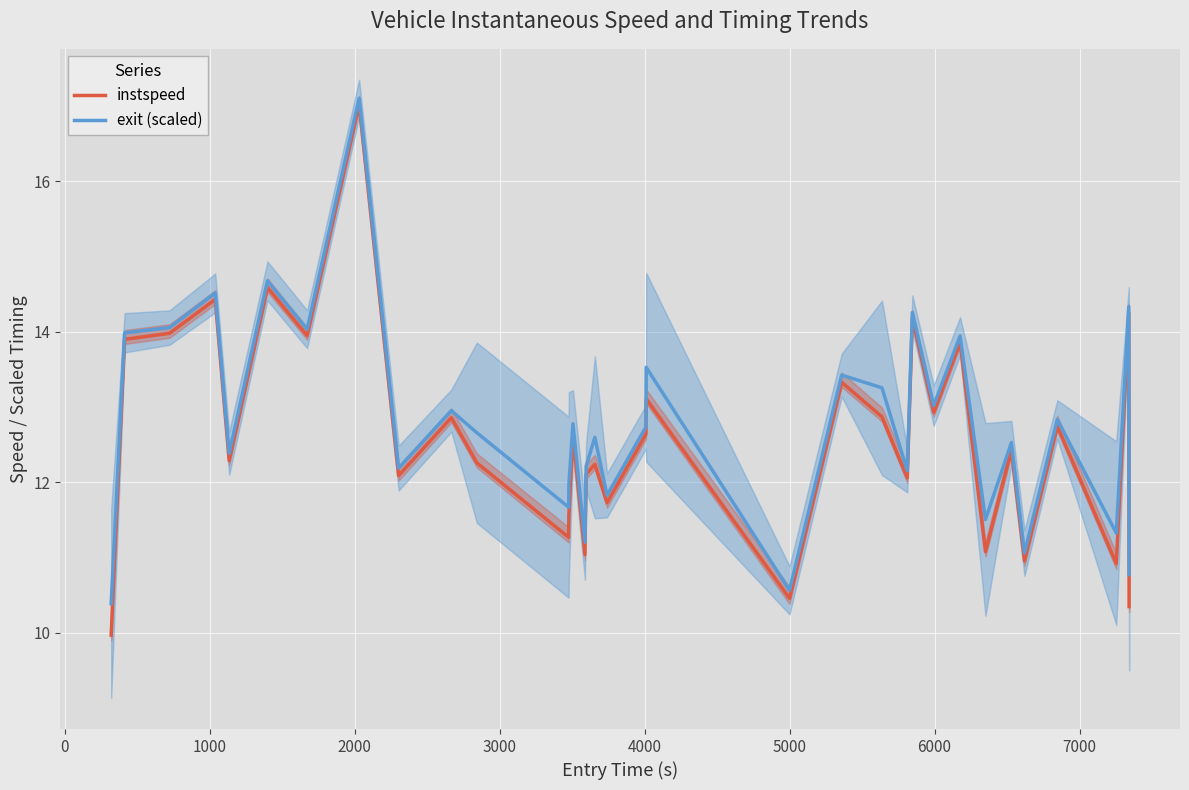

Does the chart display data point markers on the line(s)?

No